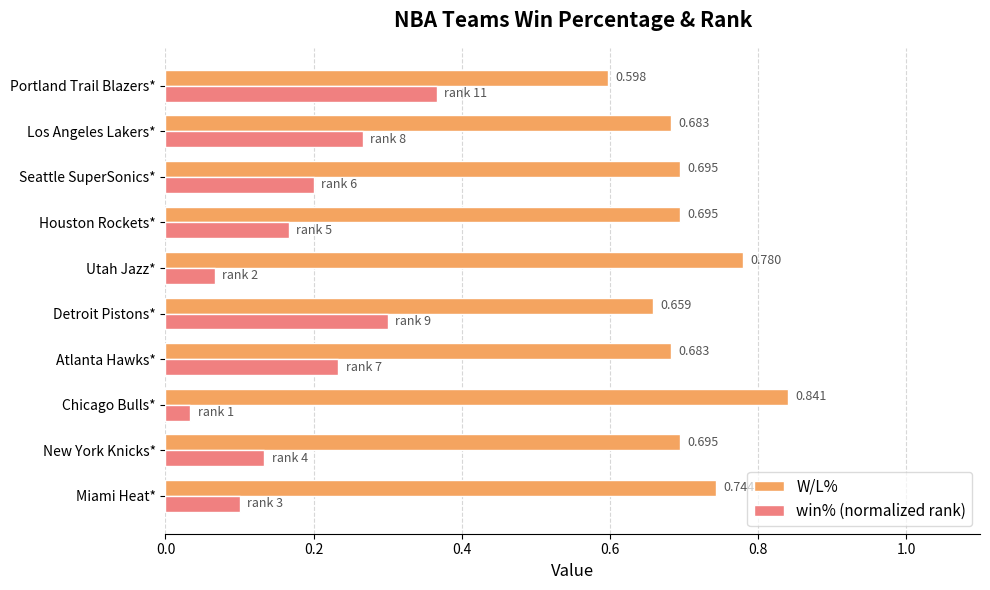

At which label is win% (normalized rank) closest to 0?

Chicago Bulls*